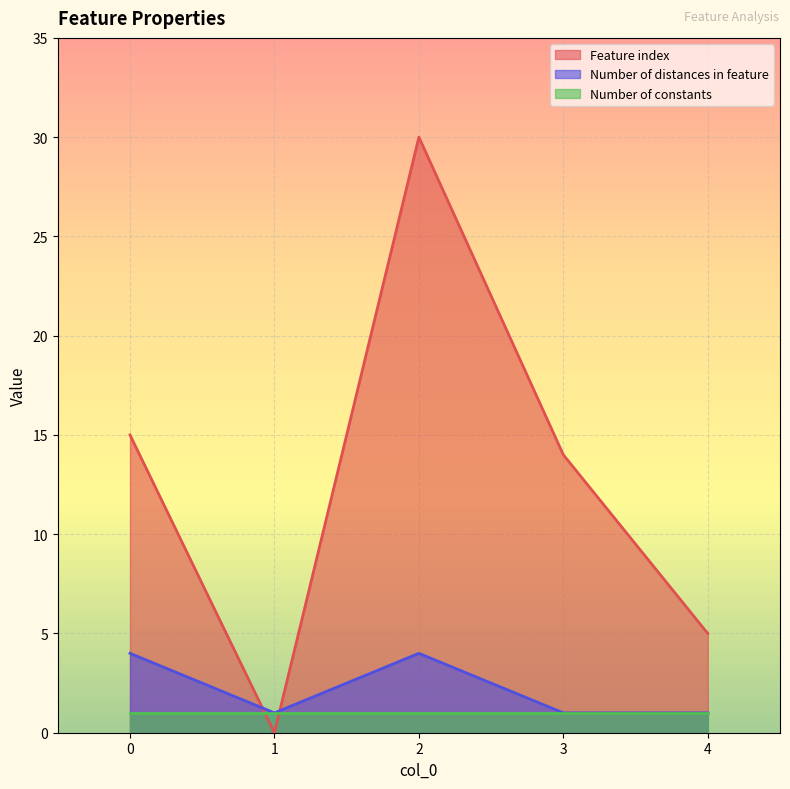

What is the sum of the Feature index values at 0 and 2?

45